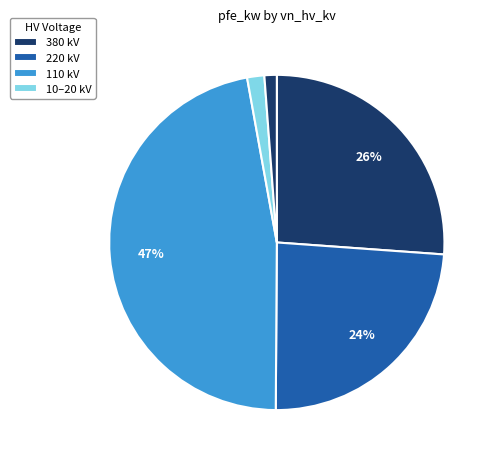

Count the number of slices in the pie.

5